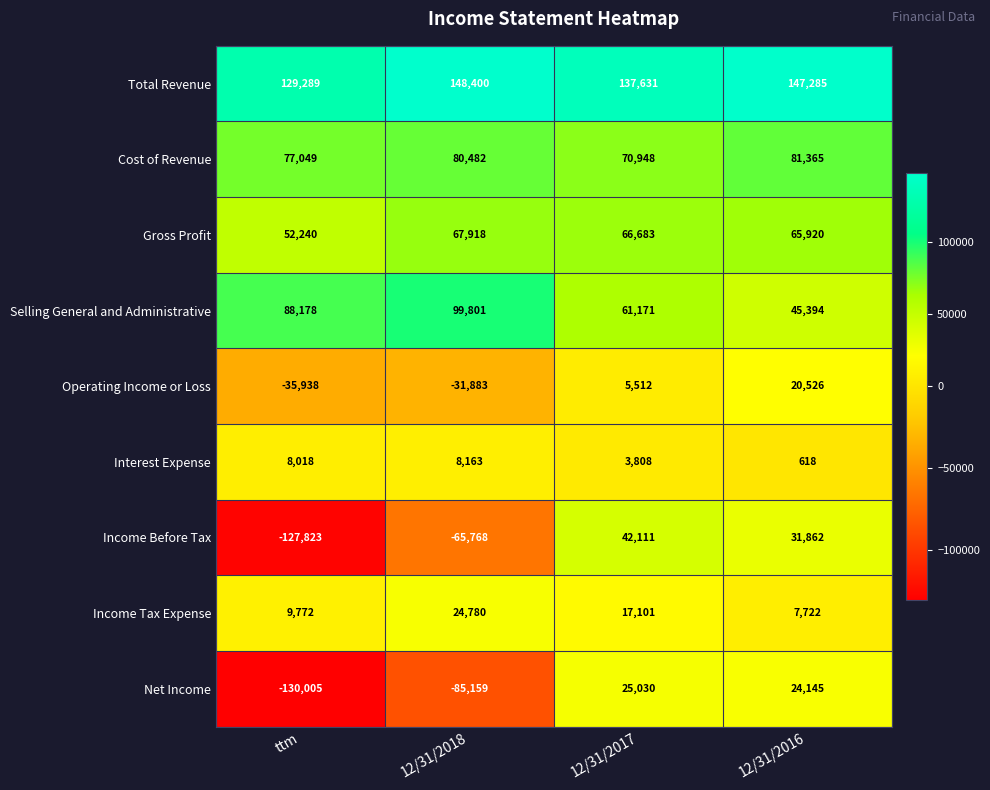

What is the sum of the Gross Profit values at 12/31/2018 and 12/31/2017?

134601